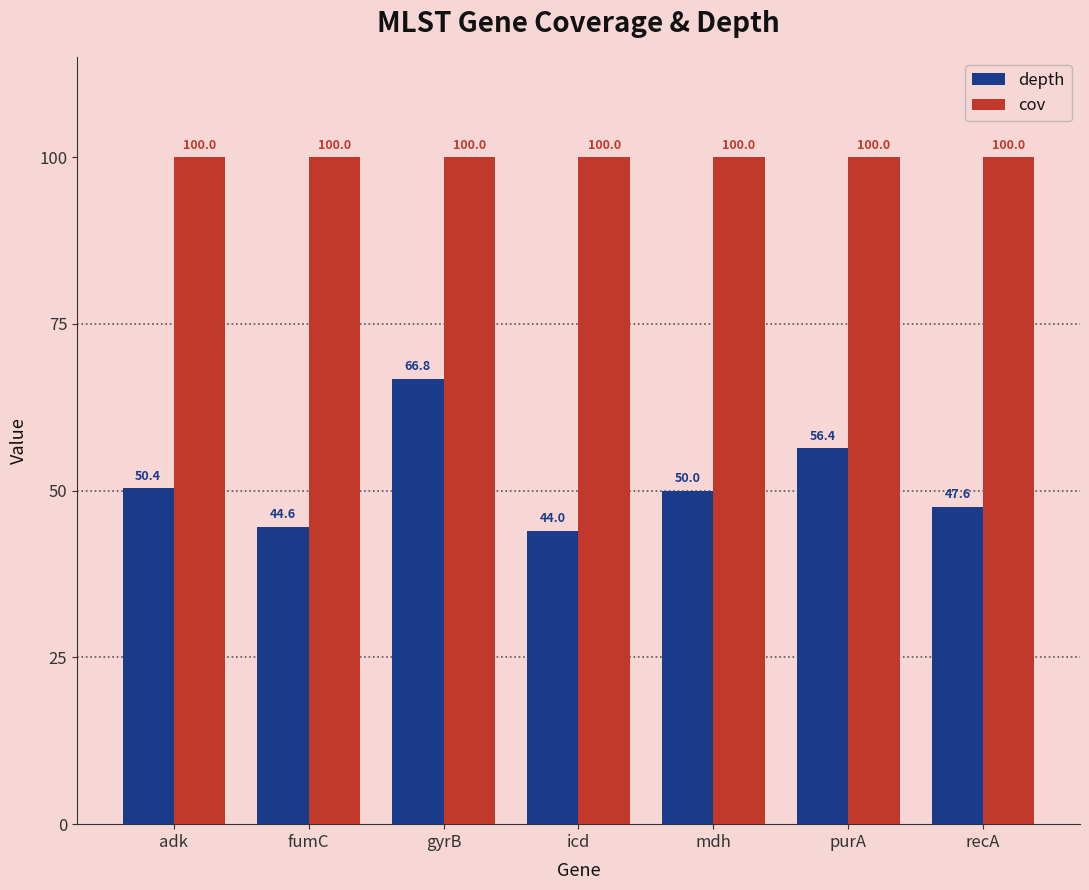

What position from the left is purA?

6